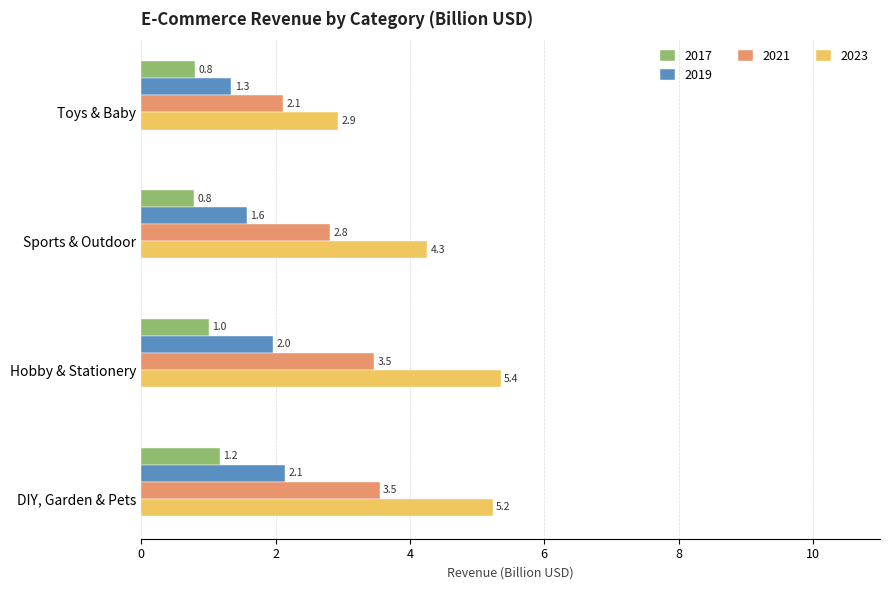

Is the value of 2019 at Toys & Baby greater than the value of 2021 at DIY, Garden & Pets?

No